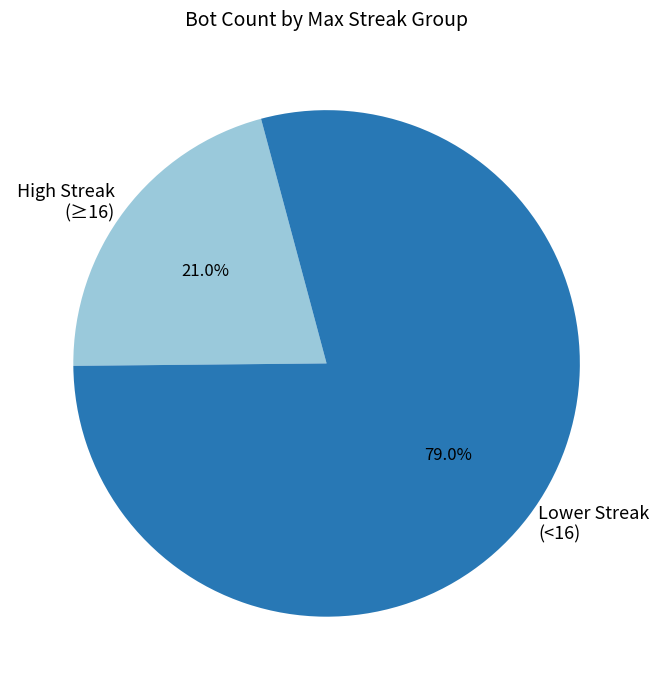

Between High Streak (≥16) and Lower Streak (<16), which is larger?

Lower Streak (<16)